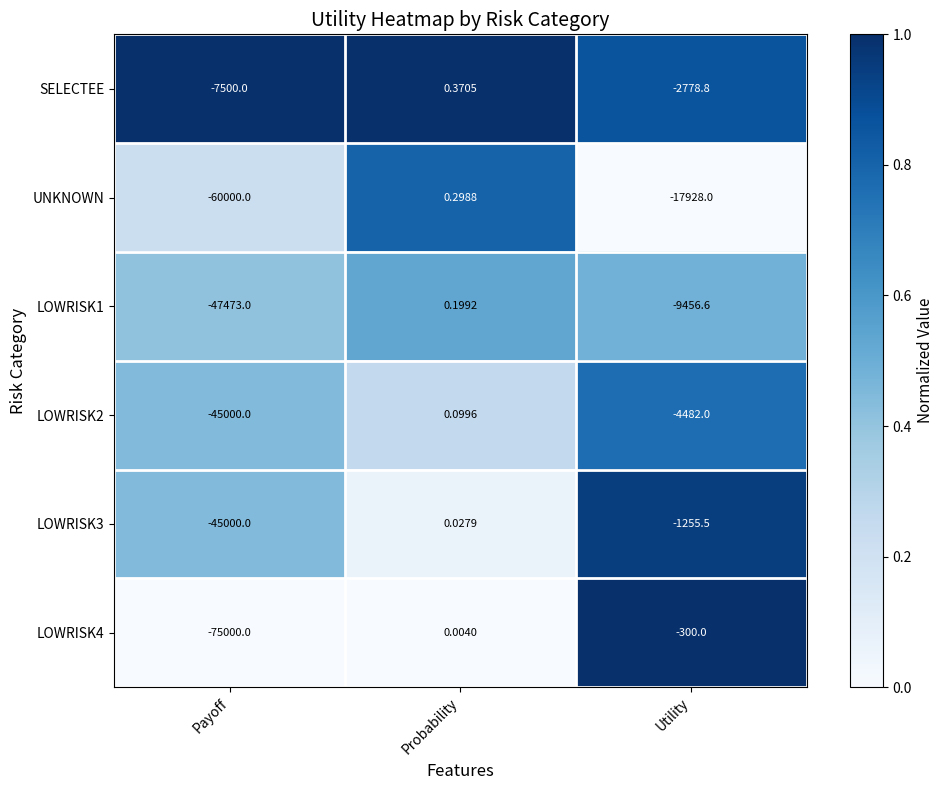

Which series has the largest total across all categories?

SELECTEE